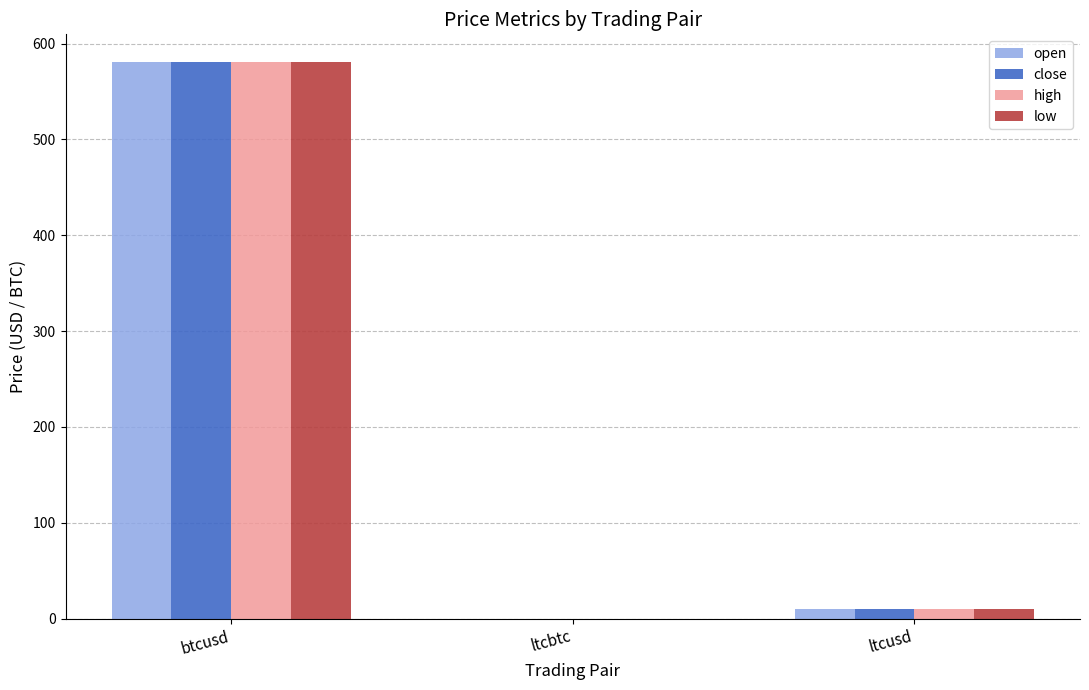

Where is close nearest to the value 290?

ltcusd